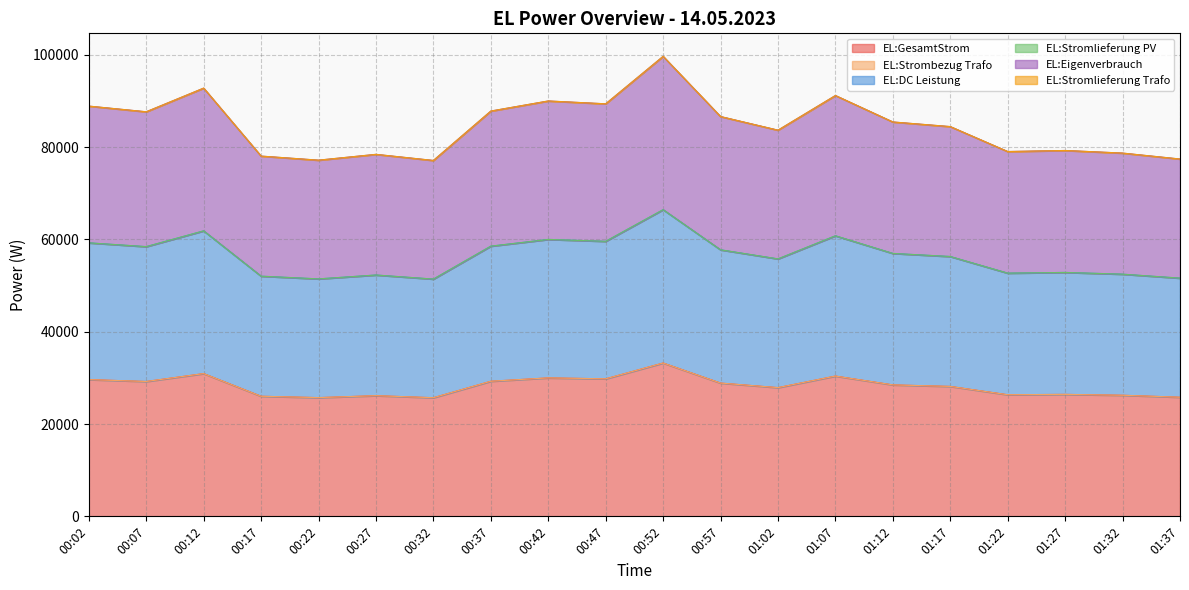

What is the spread (max minus min) of values at 00:17?

26013